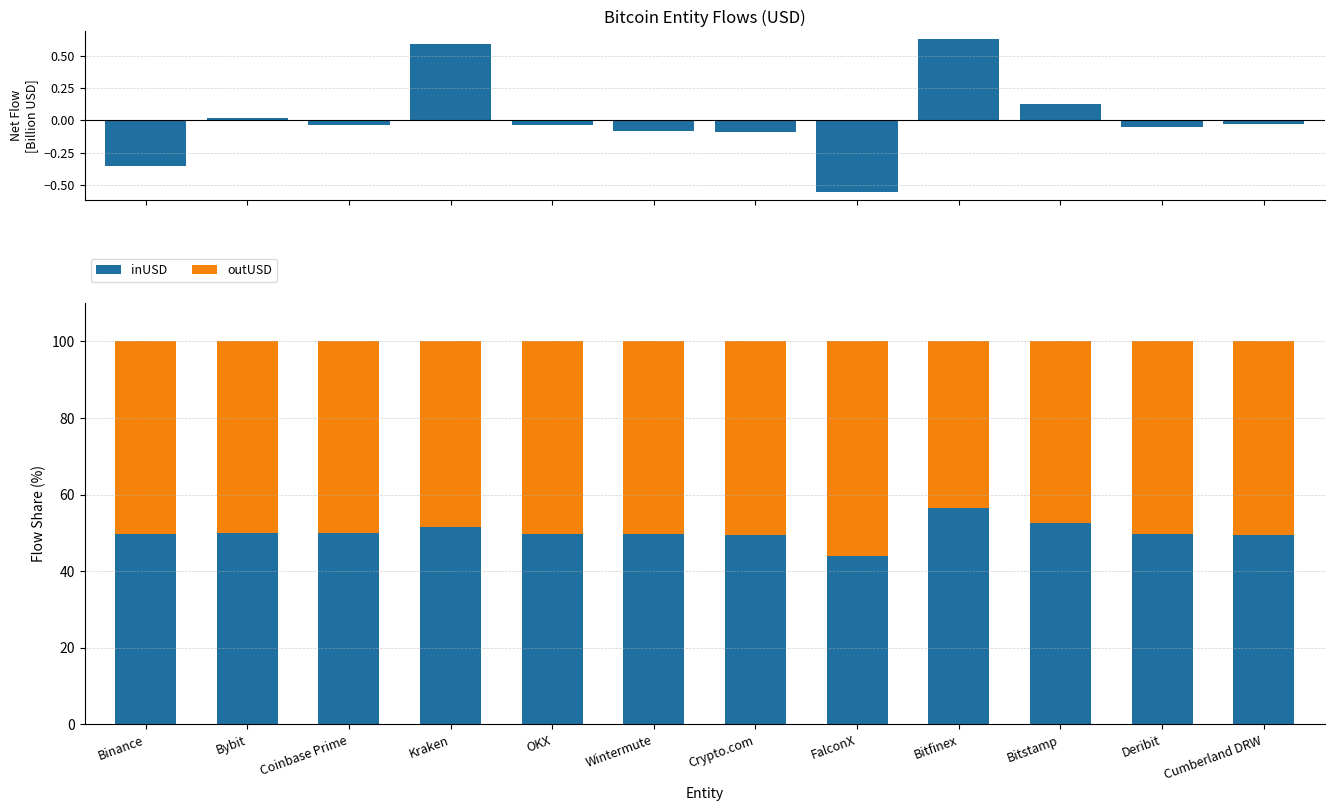

Reading left to right, what are all the values shown in this chart?

Net Flow (inUSD - outUSD): -0.4	0.0	-0.0	0.6	-0.0	-0.1	-0.1	-0.6	0.6	0.1	-0.1	-0.0
inUSD: 49.7	50.0	50.0	51.5	49.7	49.7	49.4	44.1	56.6	52.5	49.6	49.5
outUSD: 50.3	50.0	50.0	48.5	50.3	50.3	50.6	55.9	43.4	47.5	50.4	50.5